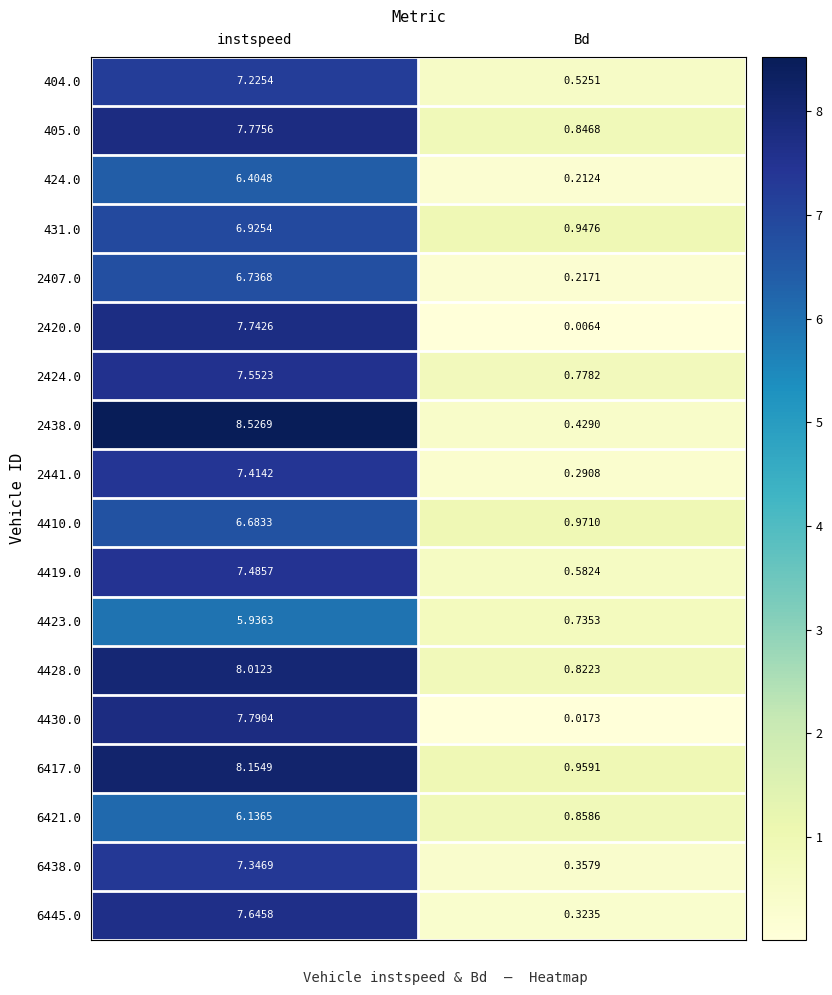

Which label corresponds to the smallest value in the chart?

Bd